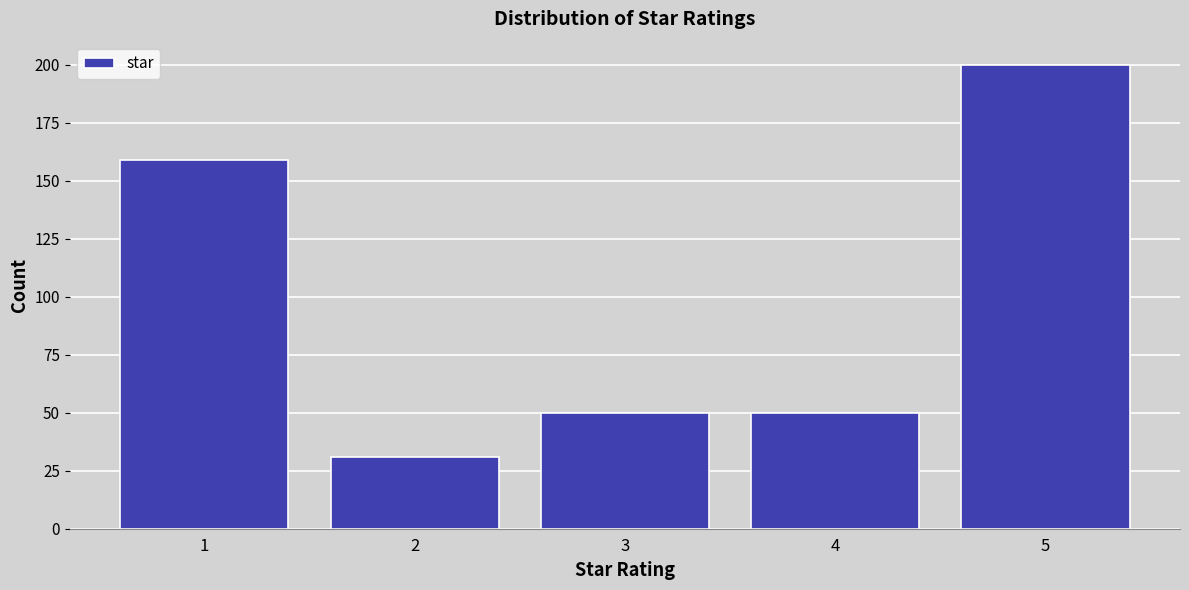

Reading left to right, transcribe all the data shown in this chart.

1=159	2=31	3=50	4=50	5=200